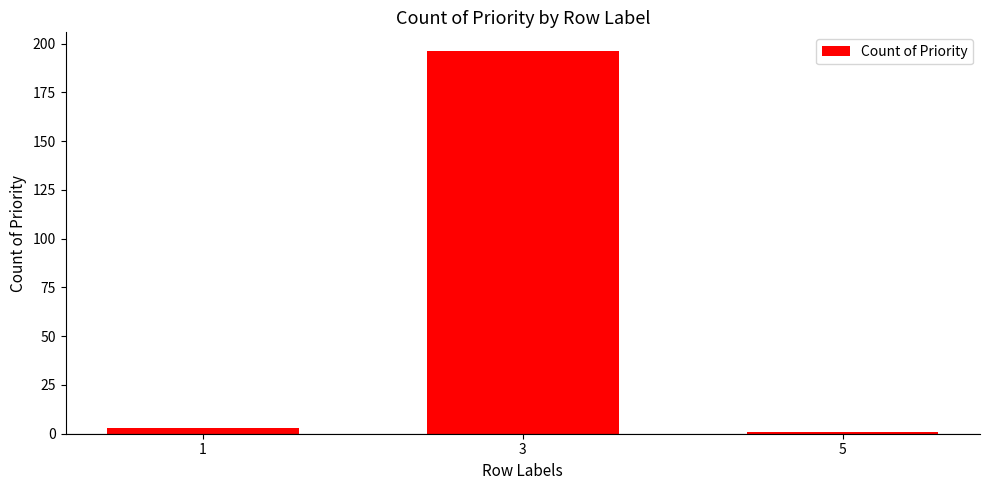

What is the difference between the values at 3 and 5?

195